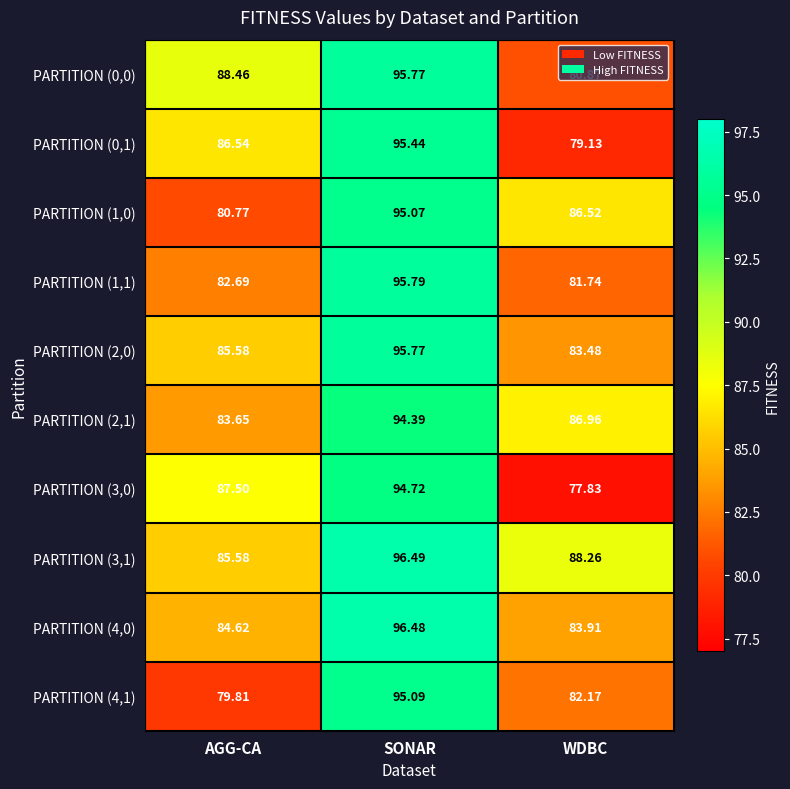

Where is PARTITION (1,0) nearest to the value 87?

WDBC